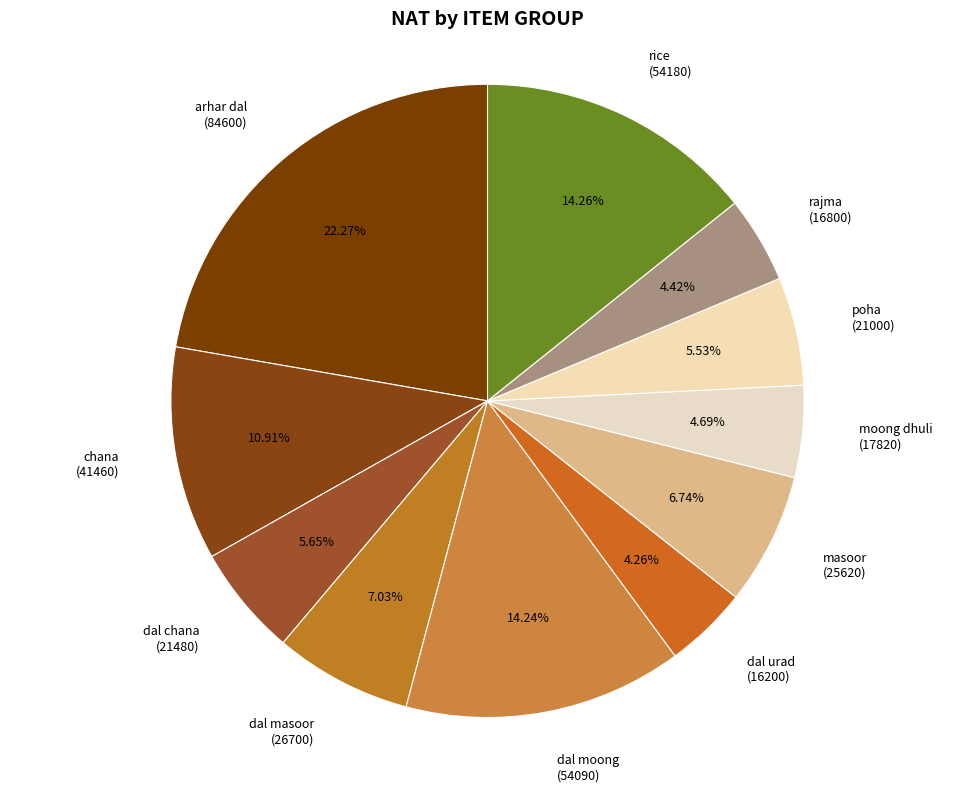

Combined, do dal masoor (26700) and dal chana (21480) account for over 50%?

No